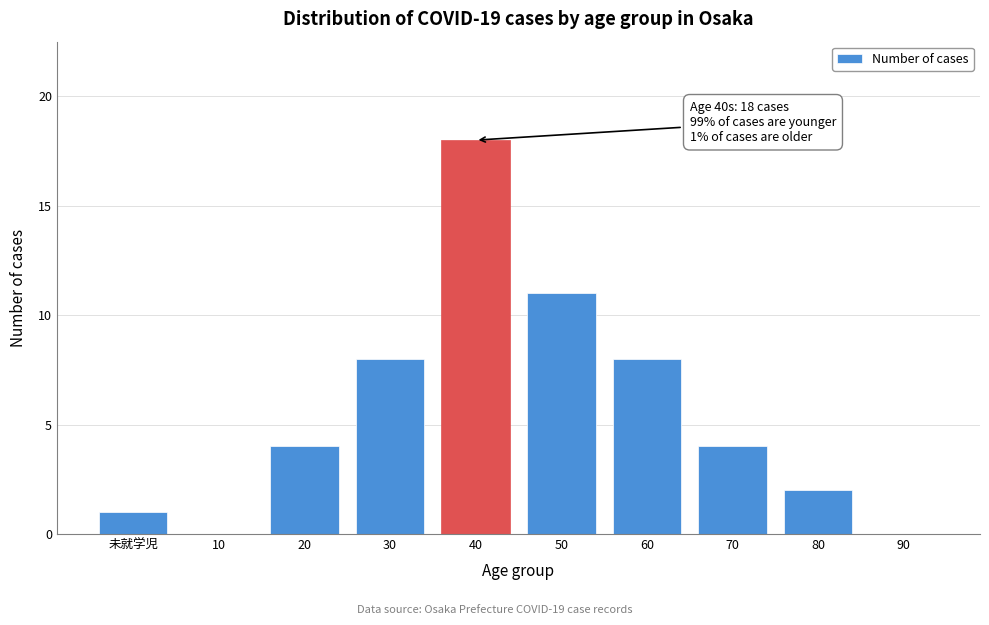

Reading right to left, transcribe all the data shown in this chart.

90=0	80=2	70=4	60=8	50=11	40=18	30=8	20=4	10=0	未就学児=1